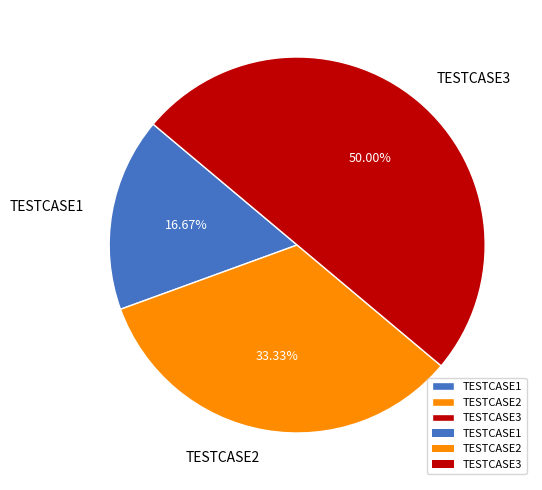

Is TESTCASE2 the majority of the pie?

No